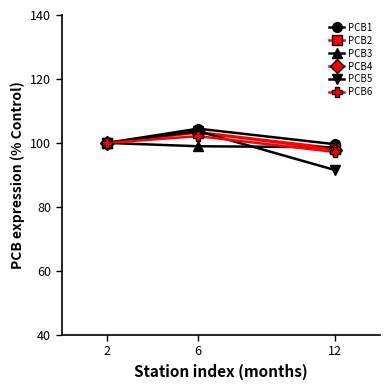

Between 2 and 12, which series saw the biggest shift?

PCB5